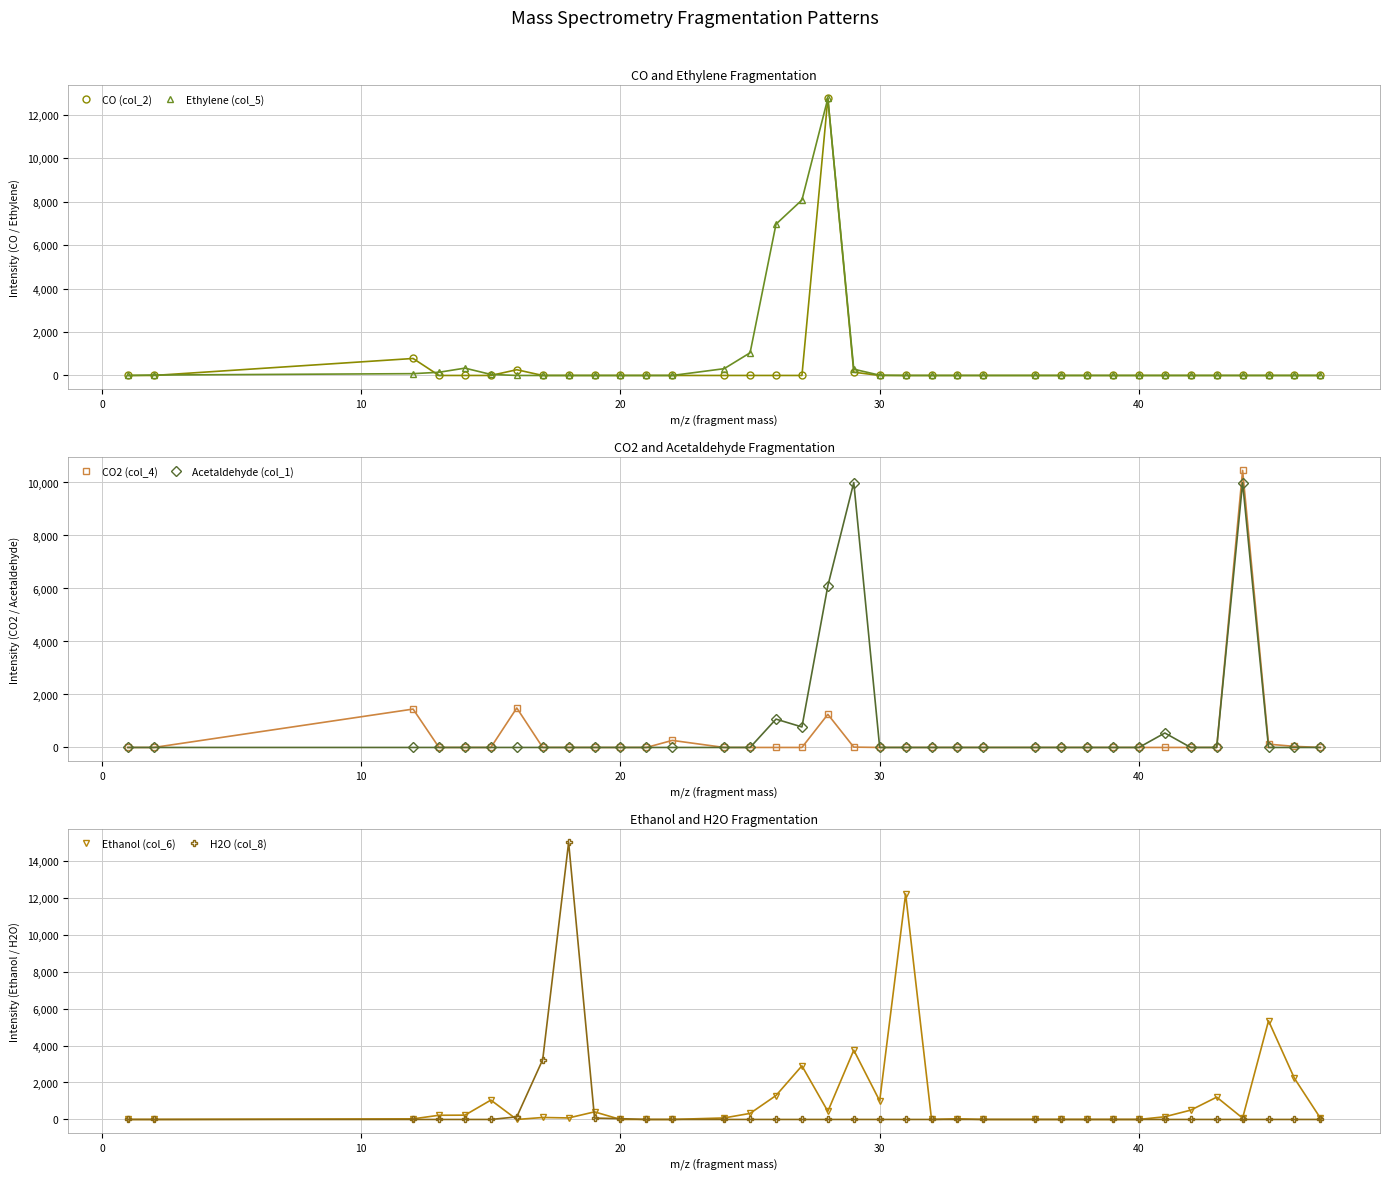

What is the sum of all H2O (col_8) values?

18481.5